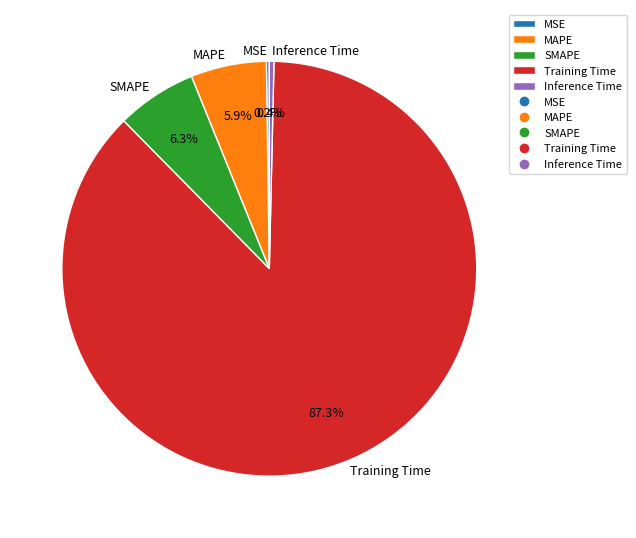

What percentage is the MAPE slice, to the nearest percent?

6%